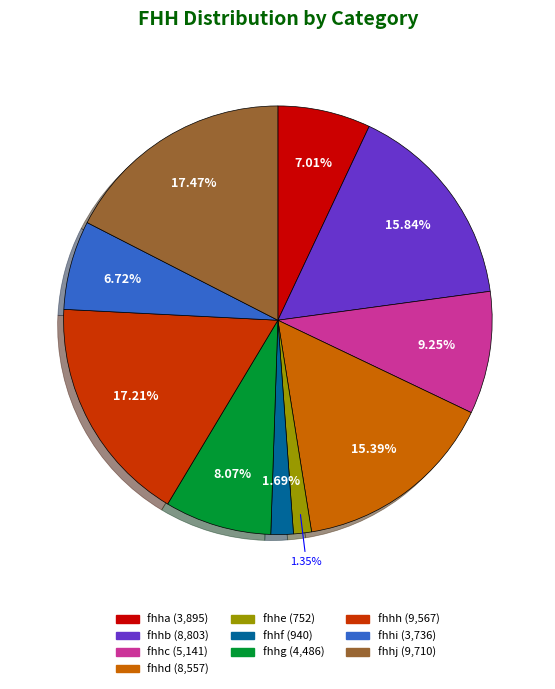

The fhhh slice represents 17% of the pie. True or false?

True